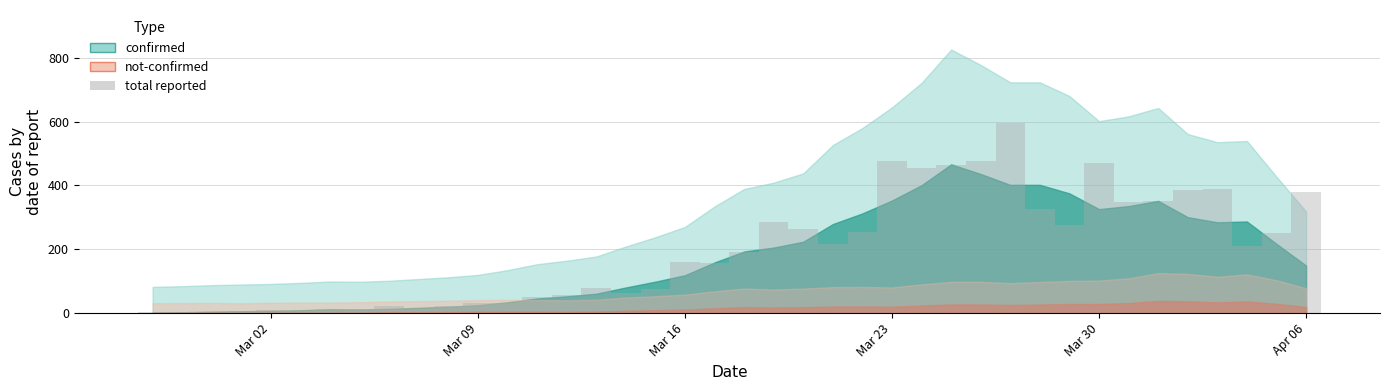

What is the sum of all values?

7895